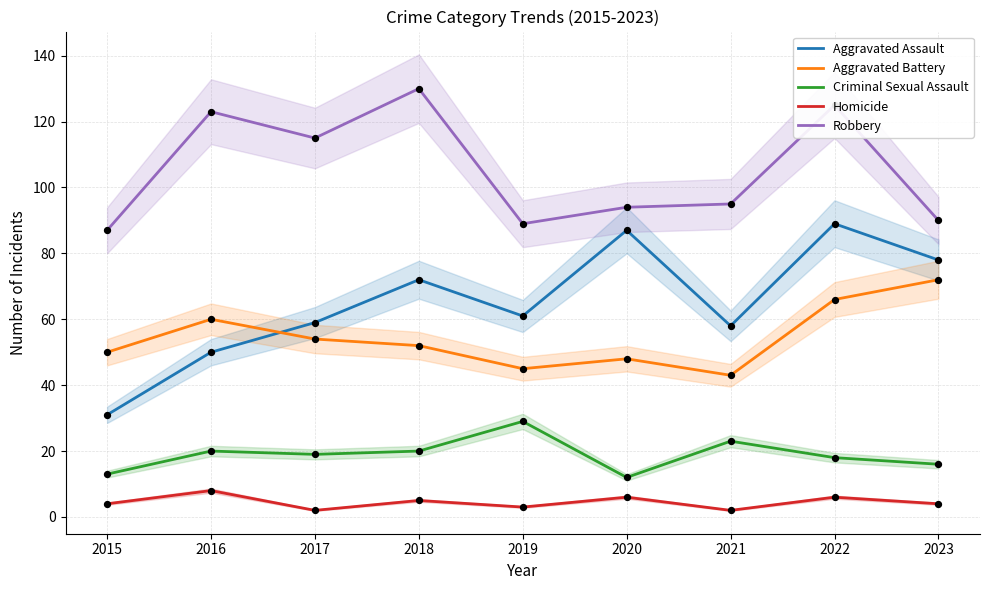

Which series reaches the minimum Y coordinate?

Homicide